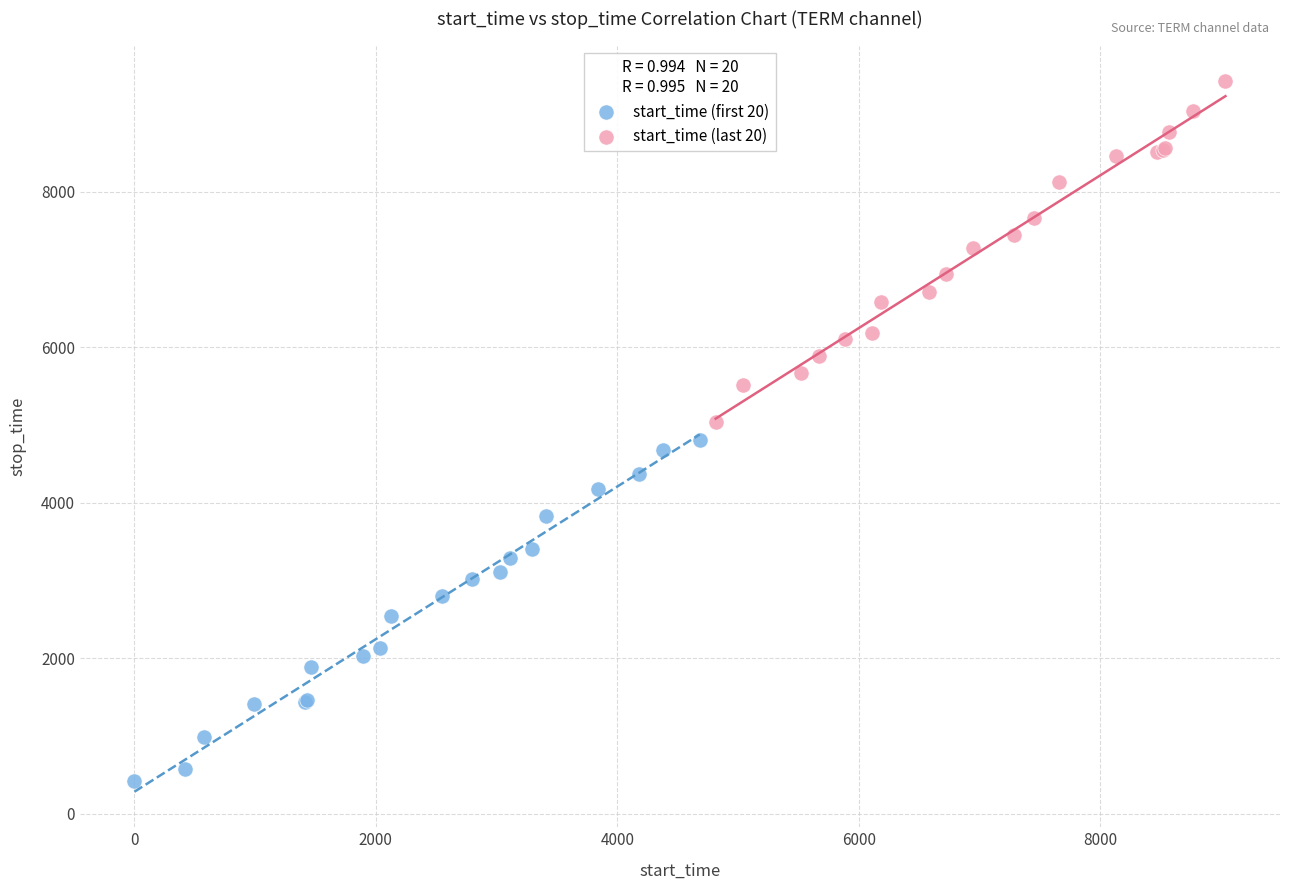

Which series reaches the maximum Y coordinate?

start_time (last 20)